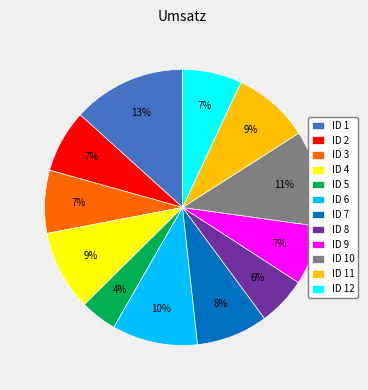

How many segments does this pie chart have?

12